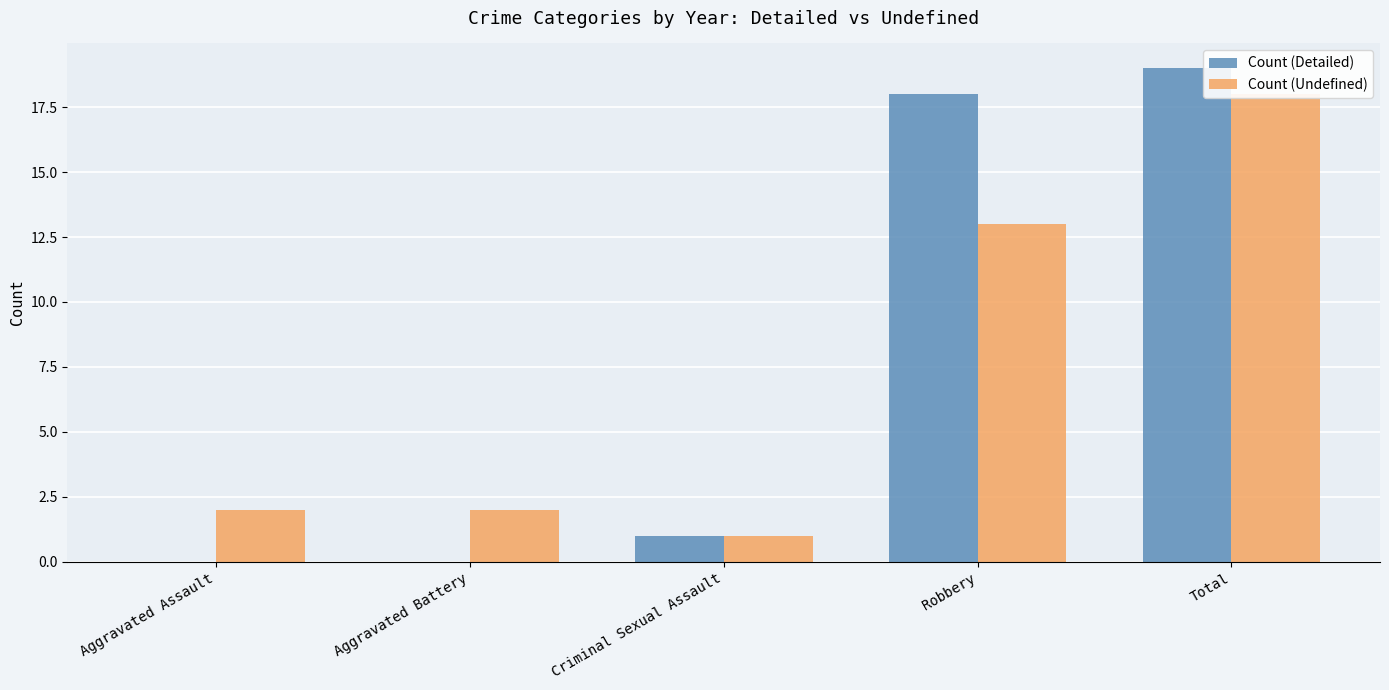

Is it true that Count (Undefined) equals 1 at Criminal Sexual Assault?

True